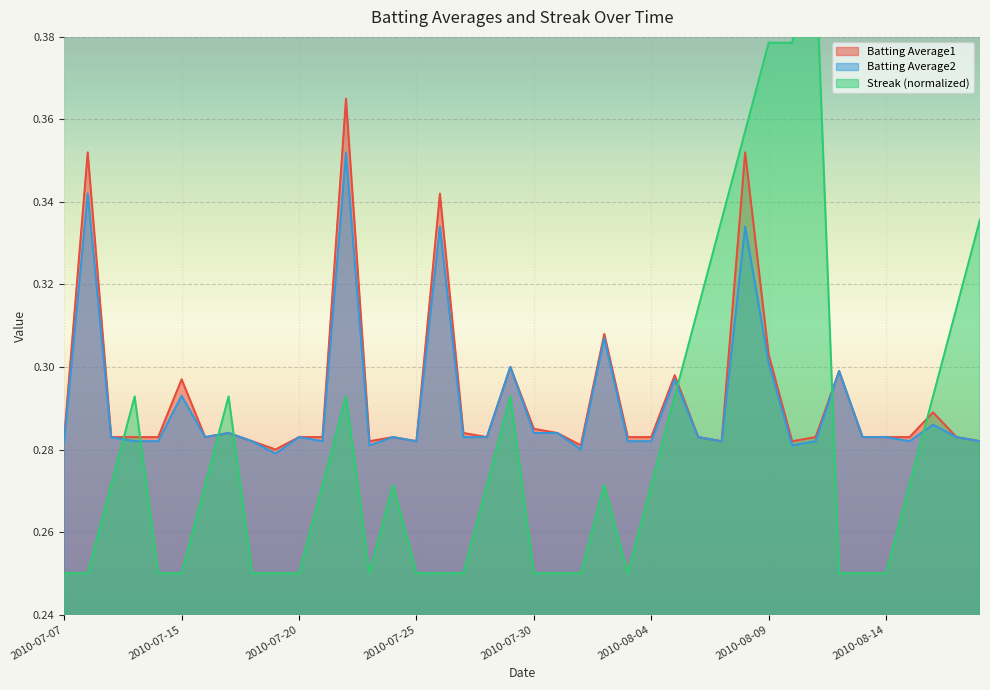

How many Streak values are between 0 and 1?

40